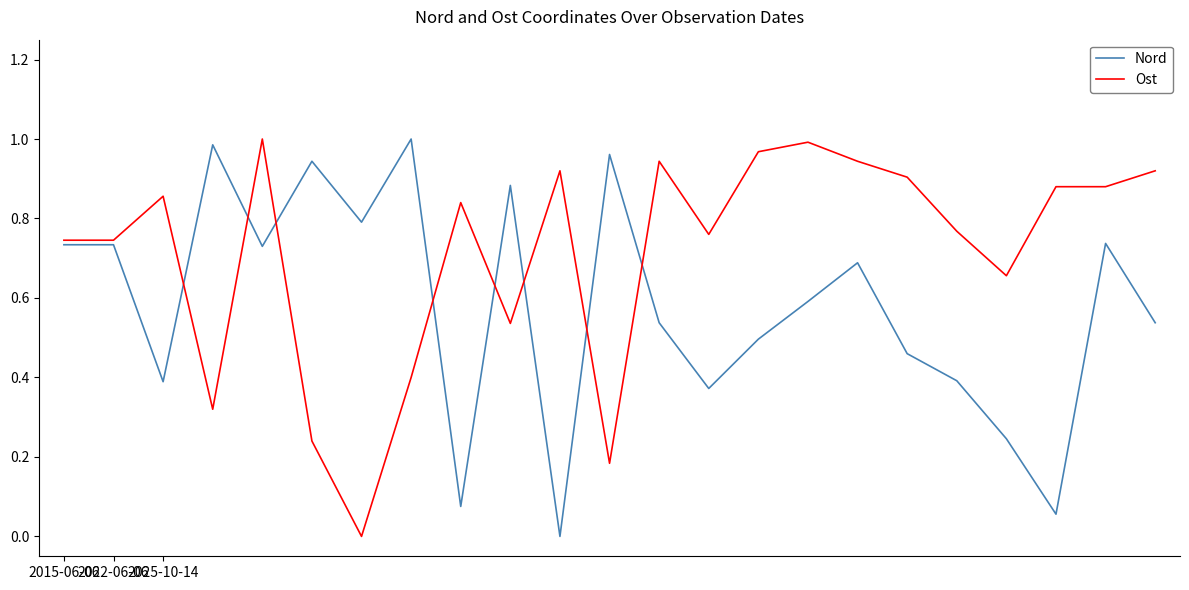

Rank the series by their average value, from highest to lowest.

Ost, Nord